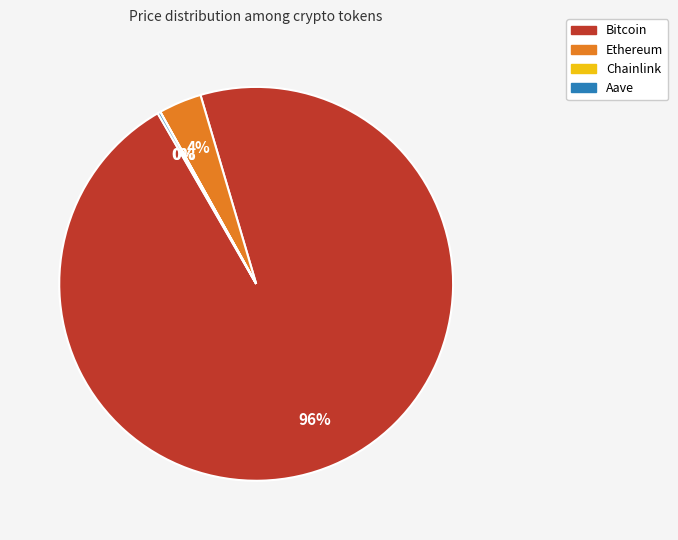

Between Bitcoin and Ethereum, which is larger?

Bitcoin